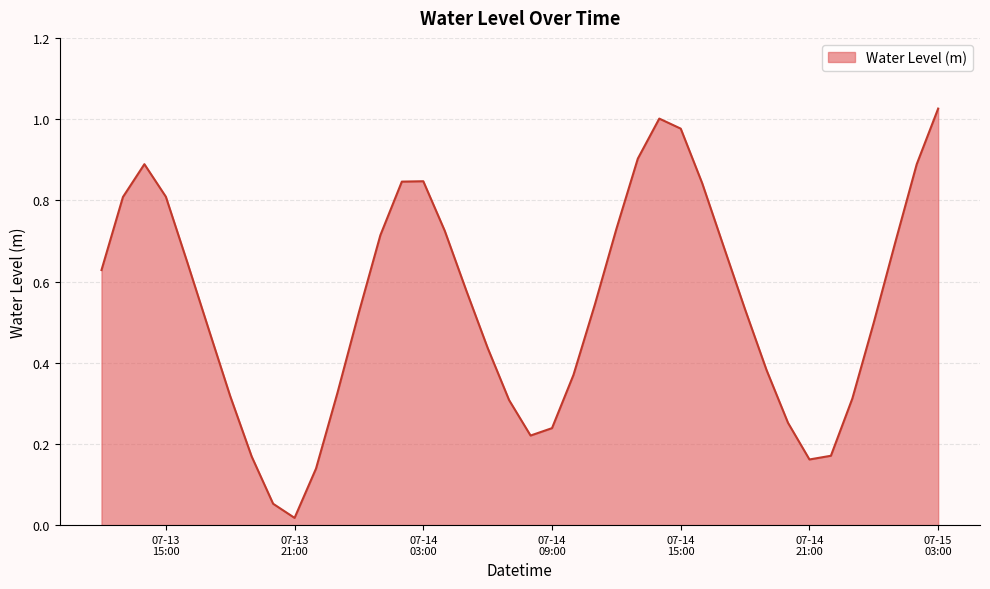

True or false: there are more than 2 points higher than both neighbors.

True